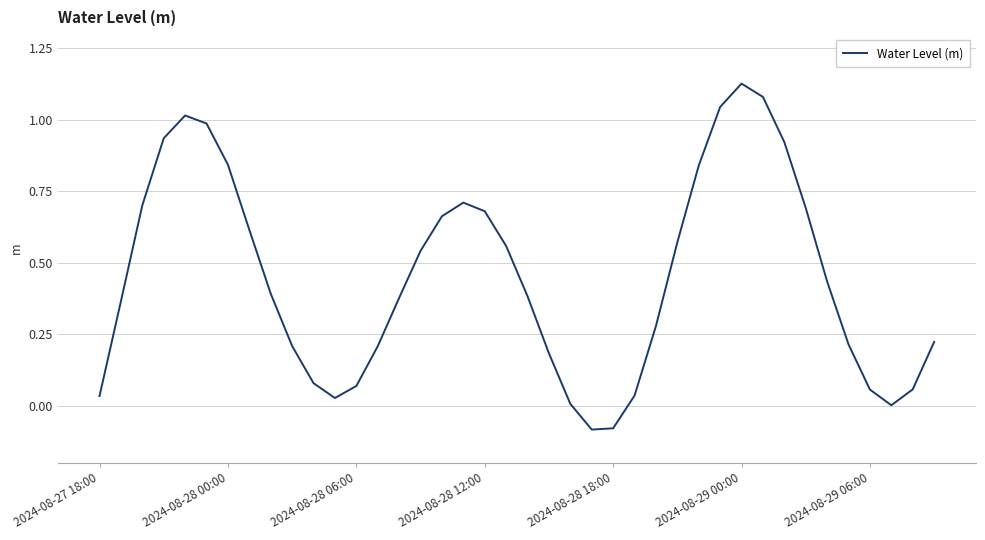

What is the difference between the maximum and minimum values?

1.2